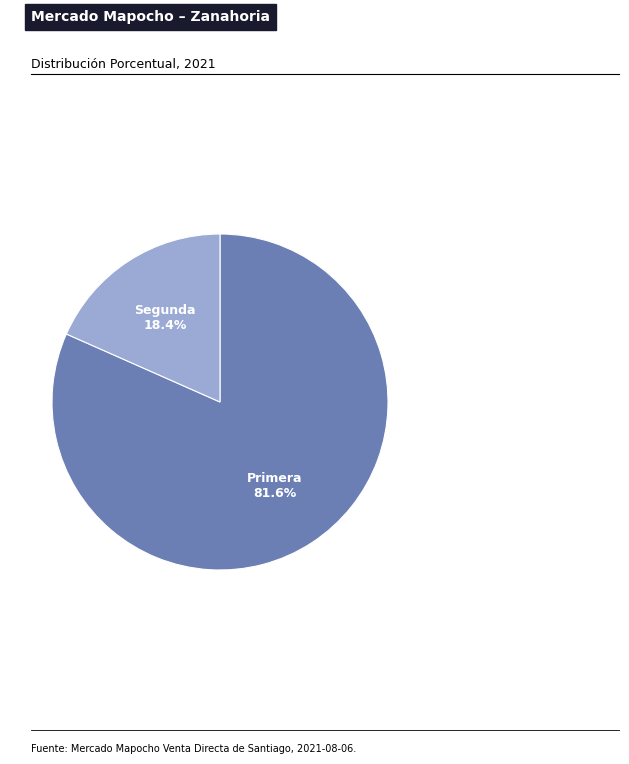

To the nearest percent, what percentage of the pie is Segunda?

18%